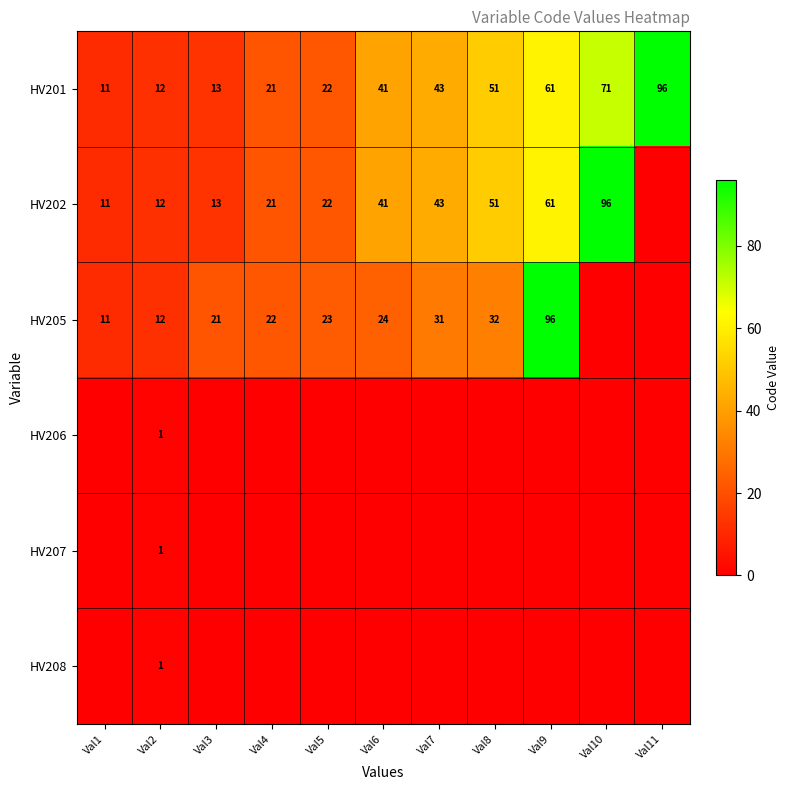

True or false: HV205 has a value of 11 at Val1.

True